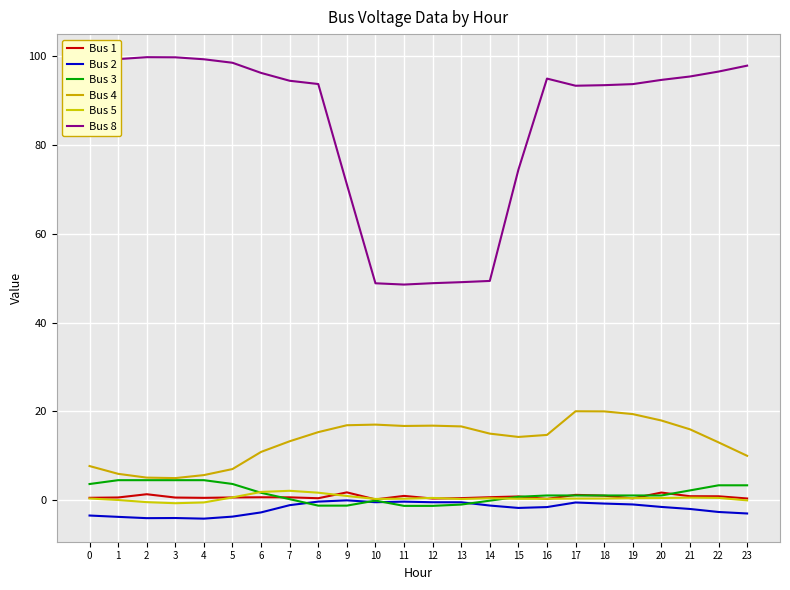

The Bus 8 series shows 94.7 at 20. True or false?

True